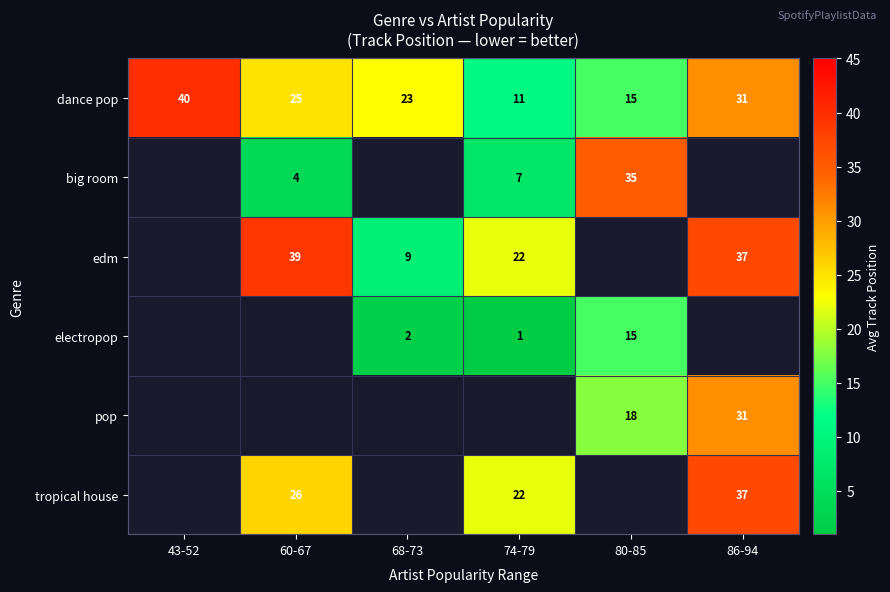

What is the sum of the dance pop values at 80-85 and 74-79?

26